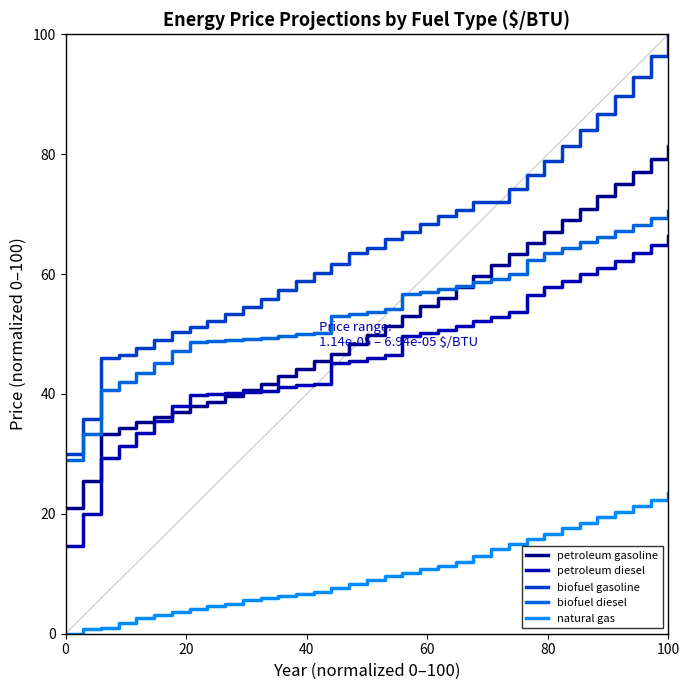

Which series has the largest range (max minus min)?

biofuel gasoline